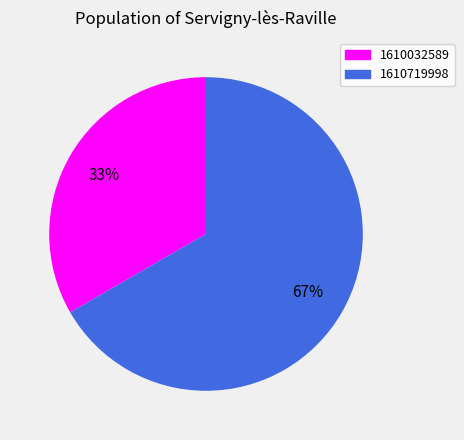

The 1610032589 slice represents 43% of the pie. True or false?

False